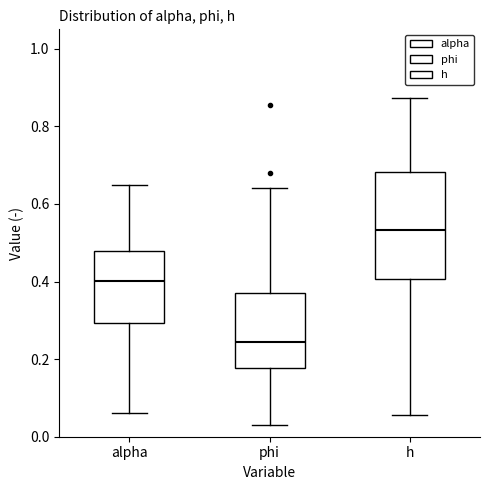

Reading left to right, read every box against the y-axis: the position of its median line, the range the box covers, and the ends of its whiskers. The values are not printed on the chart, so give them approximately, as read against the axis.

alpha: median 0.40, box 0.30 to 0.48, whiskers 0.06 to 0.66
phi: median 0.24, box 0.18 to 0.38, whiskers 0.02 to 0.64
h: median 0.54, box 0.40 to 0.68, whiskers 0.06 to 0.88